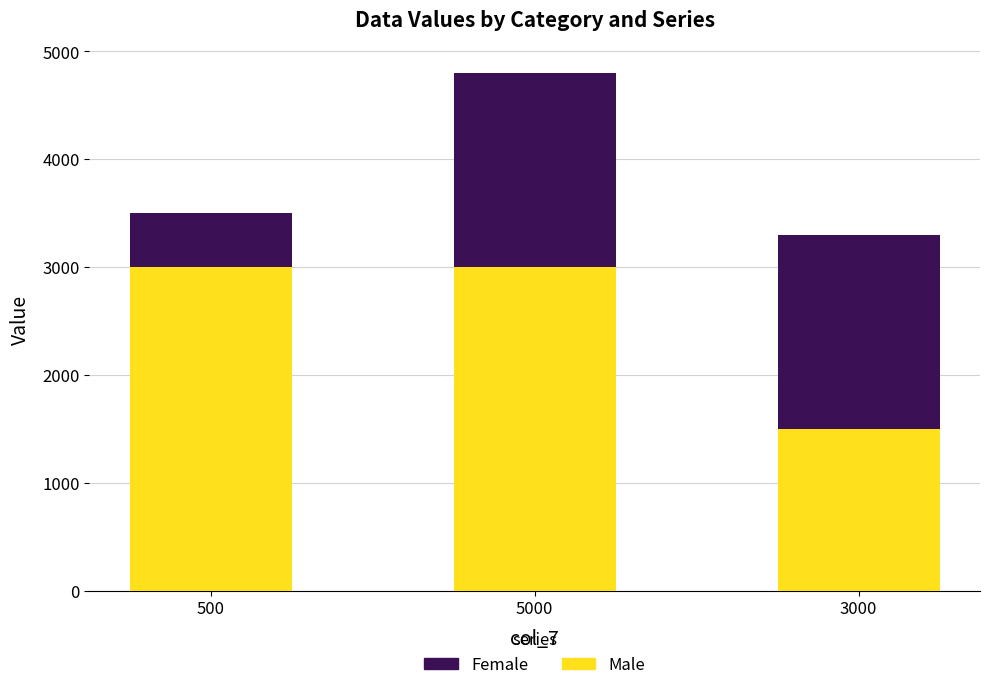

The value of Male at 5000 is 3000. True or false?

True